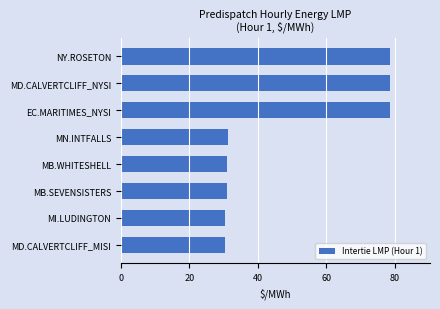

The value at MD.CALVERTCLIFF_NYSI is 78.5. True or false?

True